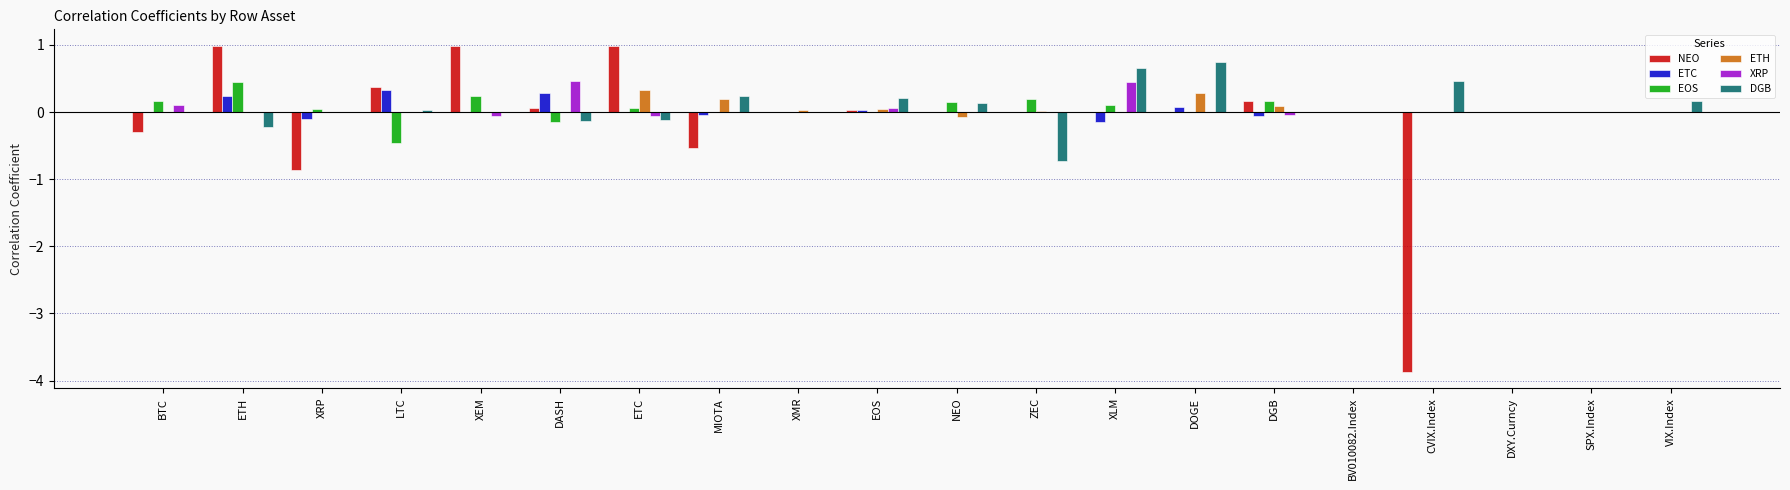

What is the maximum value for ETC?

0.3